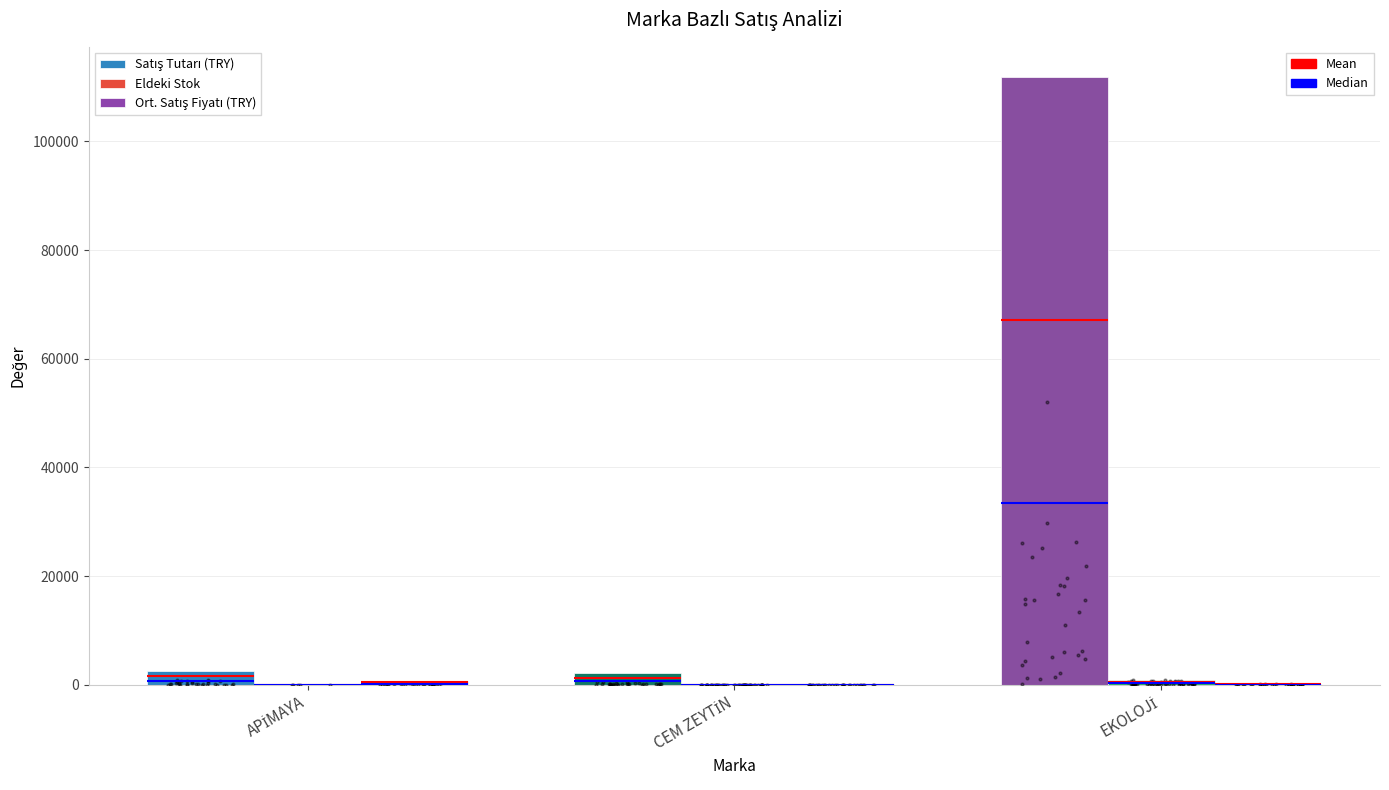

Which series has the largest Y range (max minus min)?

Satış Tutarı (TRY)